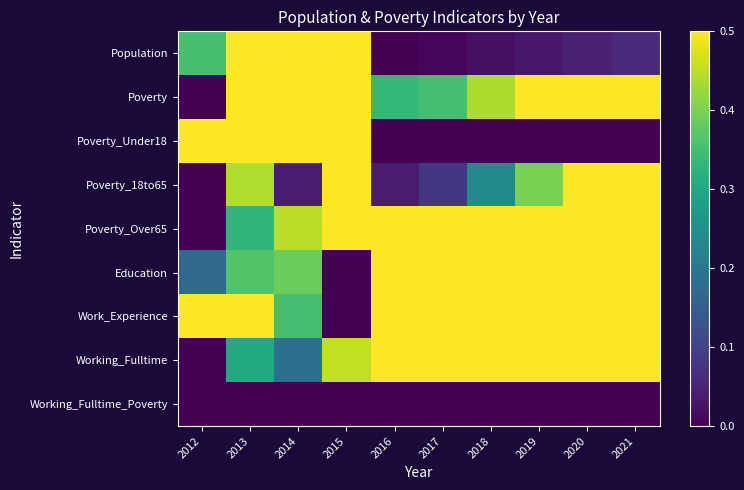

What is the difference between the highest and lowest values at 2012?

1.0